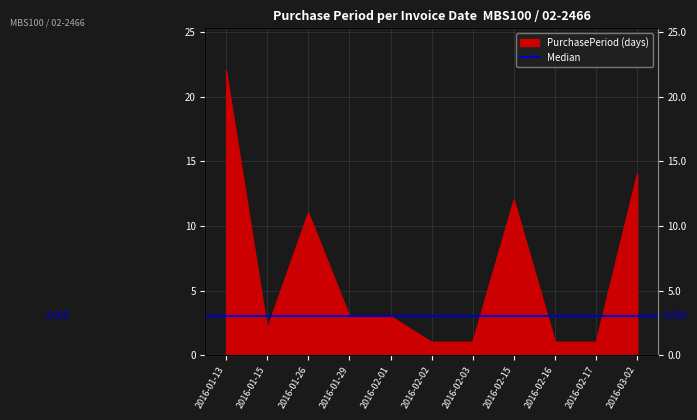

The chart shows a value of 2 at 2016-02-02. True or false?

False